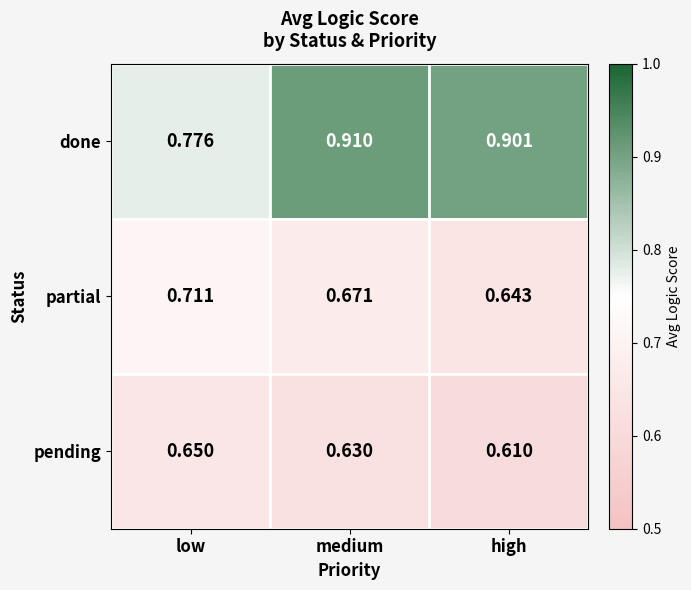

Which series has the widest spread of values?

done